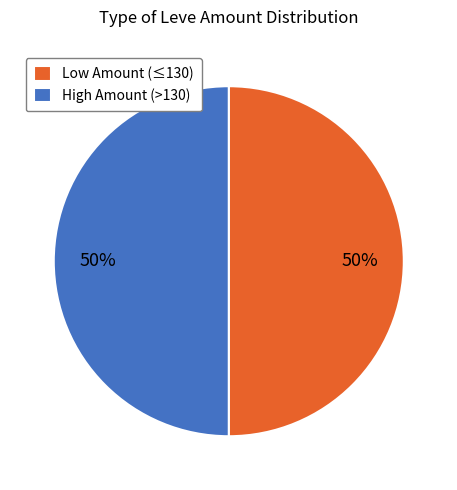

Is the sum of High Amount (>130) and Low Amount (≤130) greater than half?

Yes